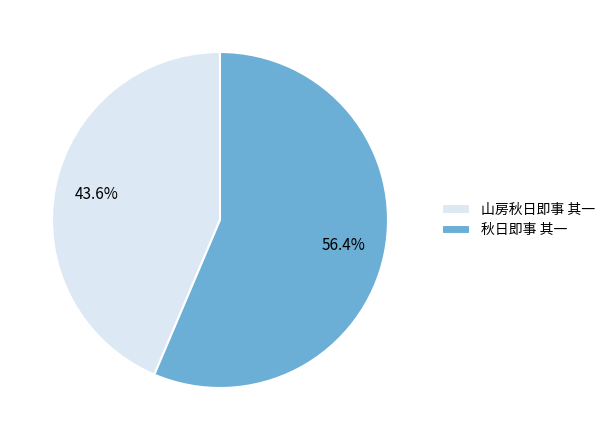

True or false: 秋日即事 其一 accounts for 46% of the total.

False